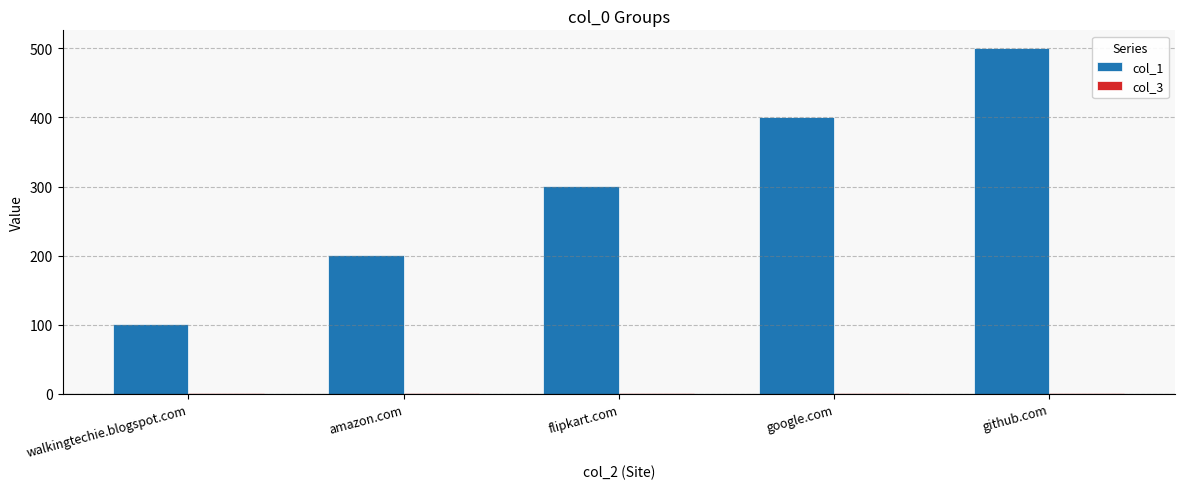

The col_1 series shows 147 at google.com. True or false?

False